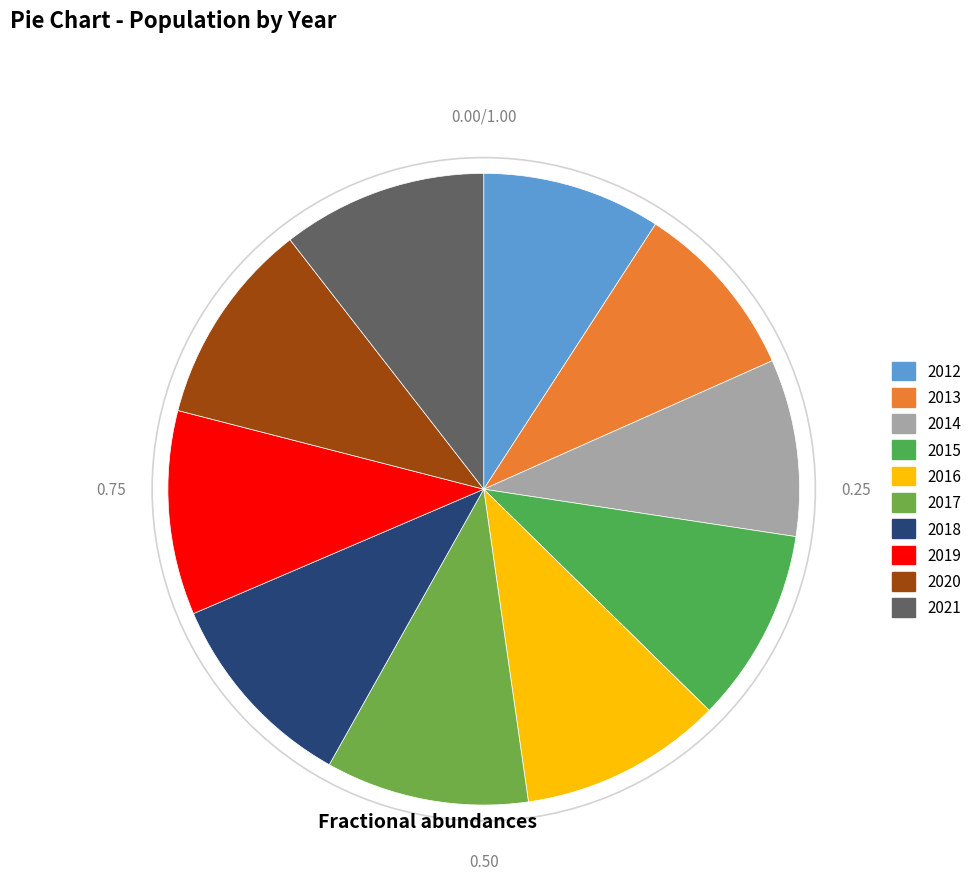

Combined, what portion of the pie is 2012 and 2017?

19.5%